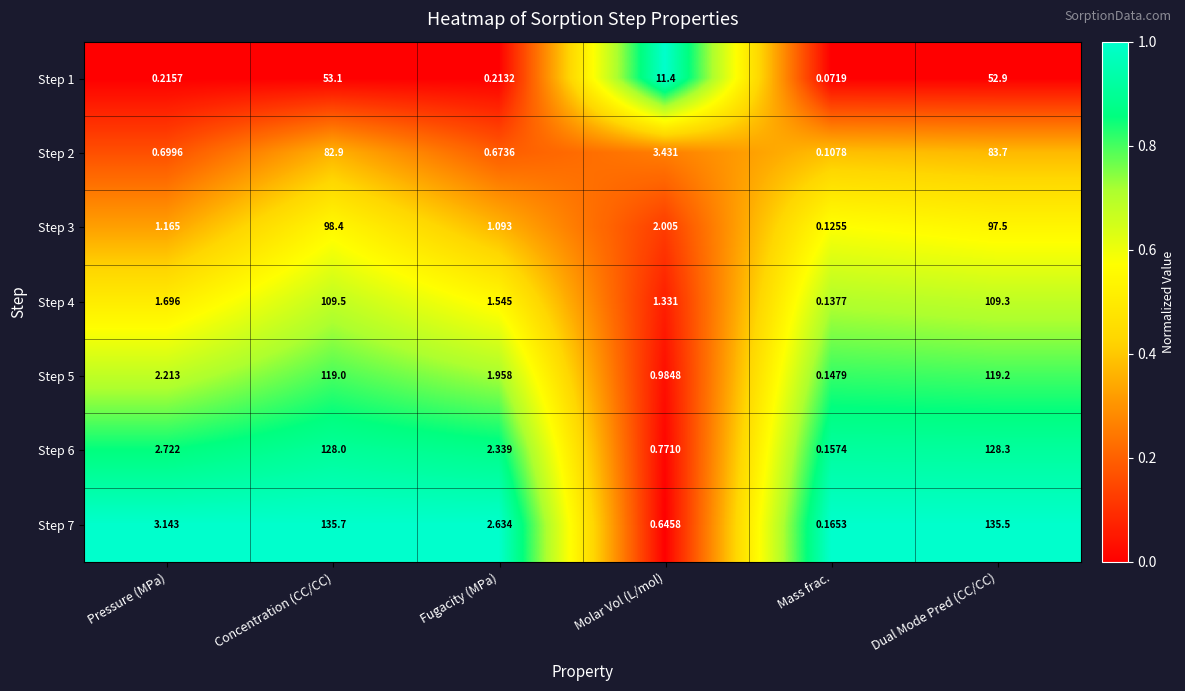

Where is Step 1 nearest to the value 26?

Molar Vol (L/mol)